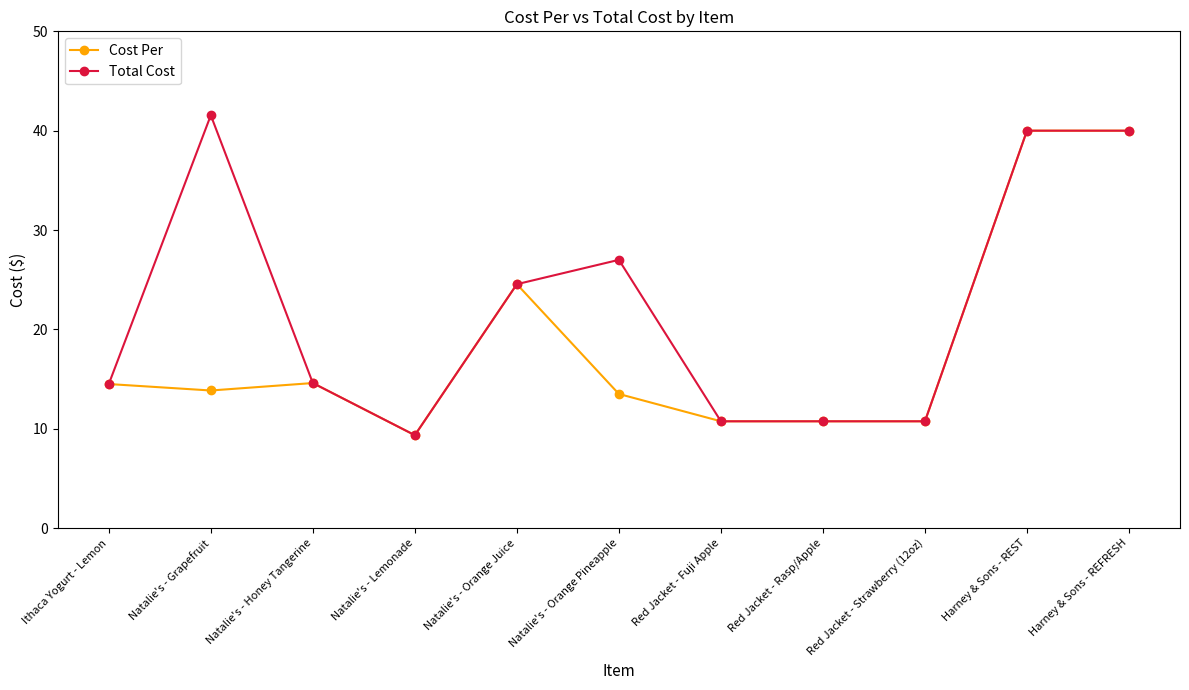

What is the label of the 3rd point from the right?

Red Jacket - Strawberry (12oz)